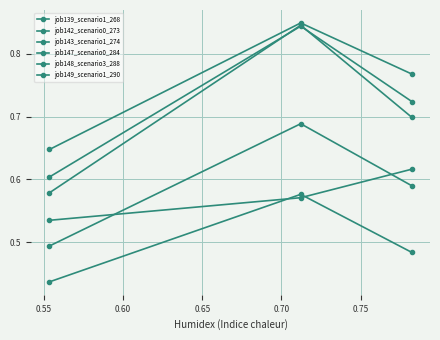

What is the average value of the job149_scenario1_290 series?

0.6